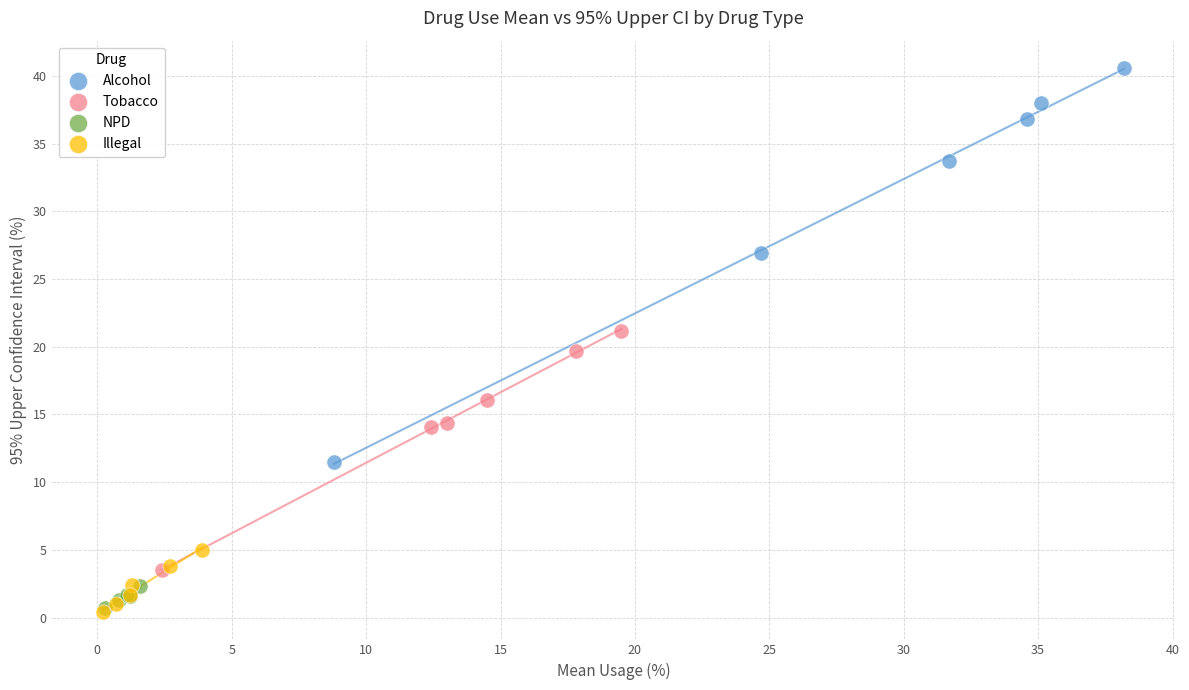

Which series has the widest spread of Y values?

Alcohol